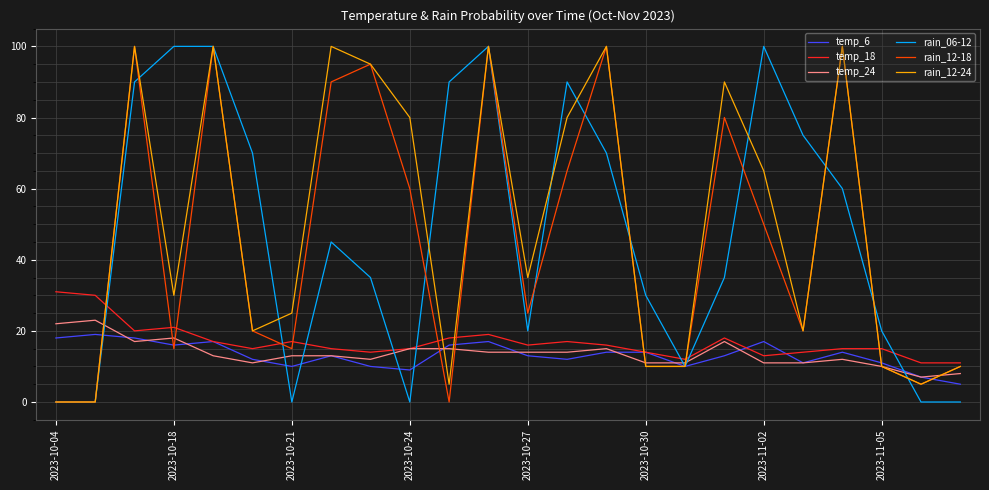

Which series has the largest total across all categories?

rain_12-24